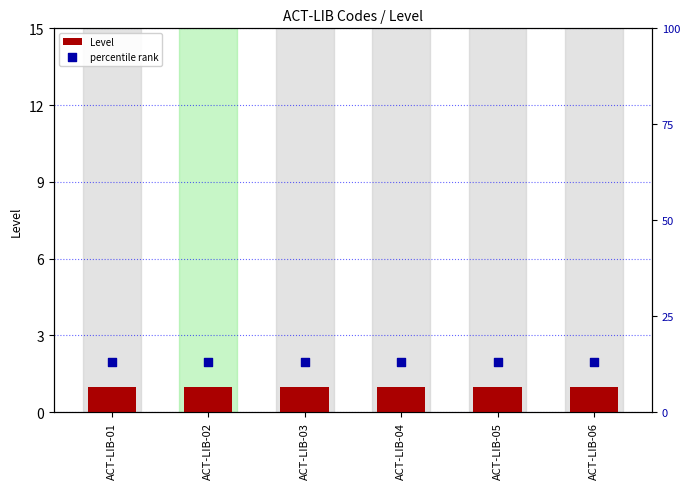

What is the total value across all series at ACT-LIB-06?

14